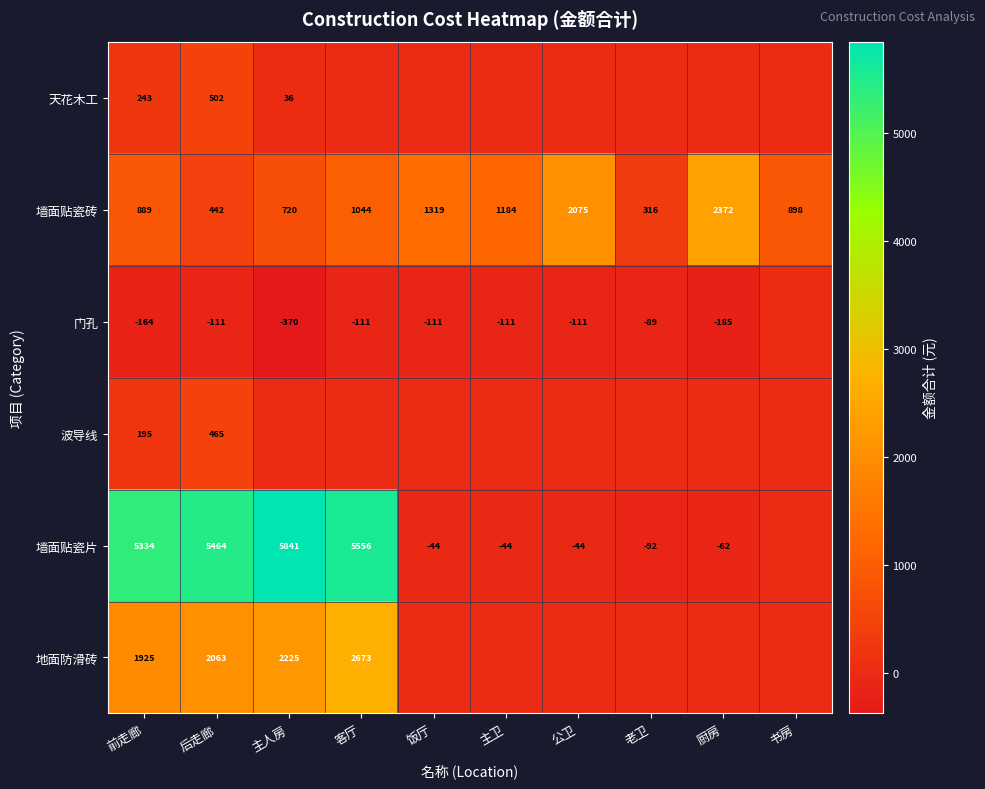

Which has a higher value, 厨房 or 客厅?

厨房